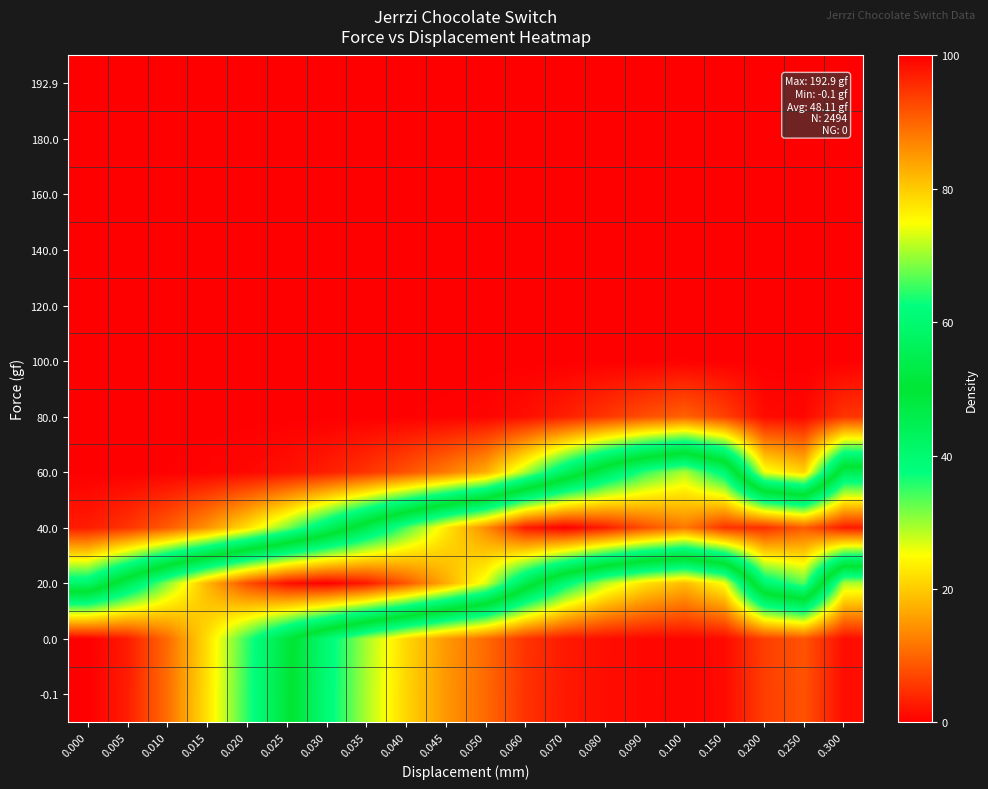

Reading right to left, list all the values displayed in this chart.

-0.1: 0.300=1.4	0.250=8.2	0.200=6.1	0.150=1.1	0.100=0.6	0.090=0.9	0.080=1.4	0.070=2.6	0.060=5.1	0.050=10.4	0.045=14.9	0.040=21.1	0.035=29.2	0.030=39.3	0.025=51.4	0.020=64.6	0.015=77.7	0.010=89.1	0.005=97.0	0.000=100.0
0.0: 0.300=1.5	0.250=8.3	0.200=6.2	0.150=1.1	0.100=0.7	0.090=0.9	0.080=1.4	0.070=2.6	0.060=5.2	0.050=10.6	0.045=15.1	0.040=21.3	0.035=29.5	0.030=39.7	0.025=51.8	0.020=65.0	0.015=78.1	0.010=89.4	0.005=97.2	0.000=100.0
20.0: 0.300=29.0	0.250=66.8	0.200=59.3	0.150=25.3	0.100=18.5	0.090=22.1	0.080=28.7	0.070=39.2	0.060=54.5	0.050=73.4	0.045=83.0	0.040=91.4	0.035=97.4	0.030=100.0	0.025=98.3	0.020=92.1	0.015=82.0	0.010=69.1	0.005=54.9	0.000=41.1
40.0: 0.300=97.2	0.250=90.9	0.200=95.3	0.150=94.9	0.100=88.0	0.090=92.2	0.080=97.0	0.070=99.9	0.060=97.4	0.050=86.1	0.045=77.0	0.040=66.2	0.035=54.4	0.030=42.5	0.025=31.5	0.020=22.1	0.015=14.6	0.010=9.0	0.005=5.2	0.000=2.9
60.0: 0.300=55.0	0.250=20.9	0.200=25.9	0.150=60.1	0.100=70.9	0.090=64.9	0.080=55.4	0.070=43.0	0.060=29.4	0.050=17.1	0.045=12.1	0.040=8.1	0.035=5.1	0.030=3.1	0.025=1.7	0.020=0.9	0.015=0.4	0.010=0.2	0.005=0.1	0.000=0.0
80.0: 0.300=5.3	0.250=0.8	0.200=1.2	0.150=6.4	0.100=9.7	0.090=7.7	0.080=5.4	0.070=3.1	0.060=1.5	0.050=0.6	0.045=0.3	0.040=0.2	0.035=0.1	0.030=0.0	0.025=0.0	0.020=0.0	0.015=0.0	0.010=0.0	0.005=0.0	0.000=0.0
100.0: 0.300=0.1	0.250=0.0	0.200=0.0	0.150=0.1	0.100=0.2	0.090=0.2	0.080=0.1	0.070=0.0	0.060=0.0	0.050=0.0	0.045=0.0	0.040=0.0	0.035=0.0	0.030=0.0	0.025=0.0	0.020=0.0	0.015=0.0	0.010=0.0	0.005=0.0	0.000=0.0
120.0: 0.300=0.0	0.250=0.0	0.200=0.0	0.150=0.0	0.100=0.0	0.090=0.0	0.080=0.0	0.070=0.0	0.060=0.0	0.050=0.0	0.045=0.0	0.040=0.0	0.035=0.0	0.030=0.0	0.025=0.0	0.020=0.0	0.015=0.0	0.010=0.0	0.005=0.0	0.000=0.0
140.0: 0.300=0.0	0.250=0.0	0.200=0.0	0.150=0.0	0.100=0.0	0.090=0.0	0.080=0.0	0.070=0.0	0.060=0.0	0.050=0.0	0.045=0.0	0.040=0.0	0.035=0.0	0.030=0.0	0.025=0.0	0.020=0.0	0.015=0.0	0.010=0.0	0.005=0.0	0.000=0.0
160.0: 0.300=0.0	0.250=0.0	0.200=0.0	0.150=0.0	0.100=0.0	0.090=0.0	0.080=0.0	0.070=0.0	0.060=0.0	0.050=0.0	0.045=0.0	0.040=0.0	0.035=0.0	0.030=0.0	0.025=0.0	0.020=0.0	0.015=0.0	0.010=0.0	0.005=0.0	0.000=0.0
180.0: 0.300=0.0	0.250=0.0	0.200=0.0	0.150=0.0	0.100=0.0	0.090=0.0	0.080=0.0	0.070=0.0	0.060=0.0	0.050=0.0	0.045=0.0	0.040=0.0	0.035=0.0	0.030=0.0	0.025=0.0	0.020=0.0	0.015=0.0	0.010=0.0	0.005=0.0	0.000=0.0
192.9: 0.300=0.0	0.250=0.0	0.200=0.0	0.150=0.0	0.100=0.0	0.090=0.0	0.080=0.0	0.070=0.0	0.060=0.0	0.050=0.0	0.045=0.0	0.040=0.0	0.035=0.0	0.030=0.0	0.025=0.0	0.020=0.0	0.015=0.0	0.010=0.0	0.005=0.0	0.000=0.0